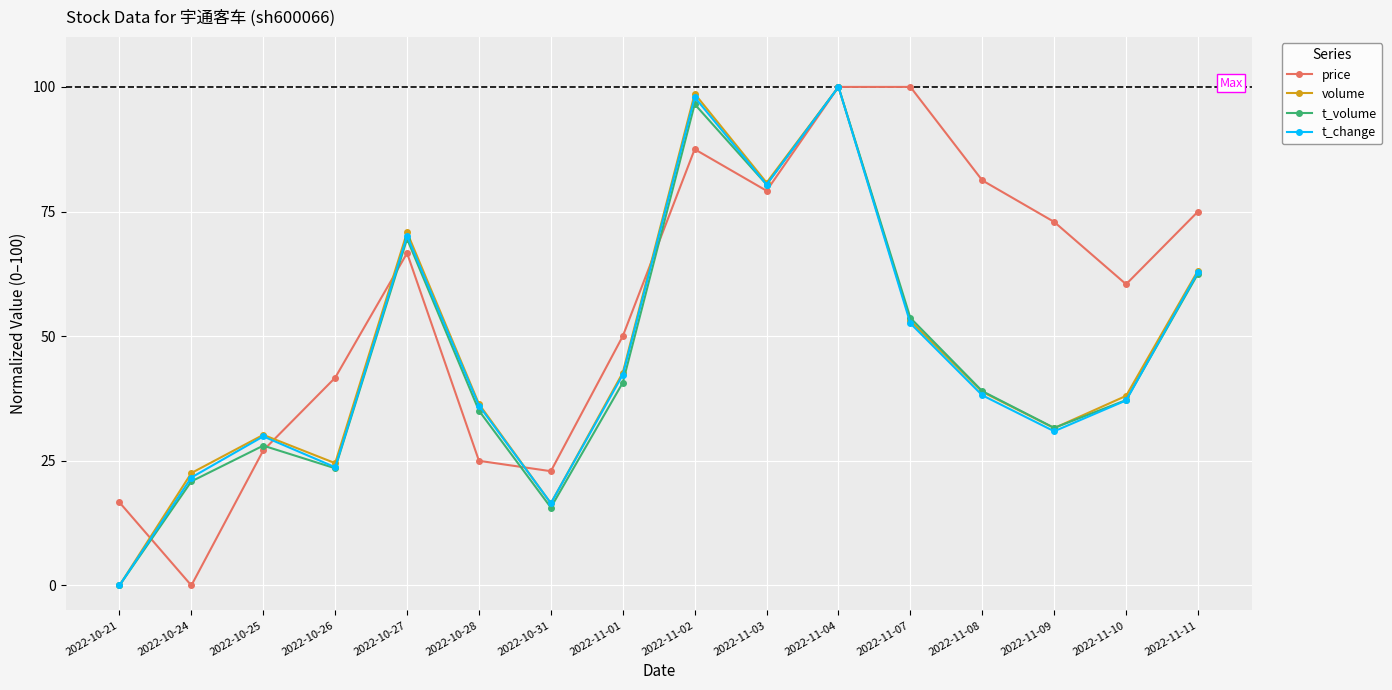

What is the average value of the price series?

56.6